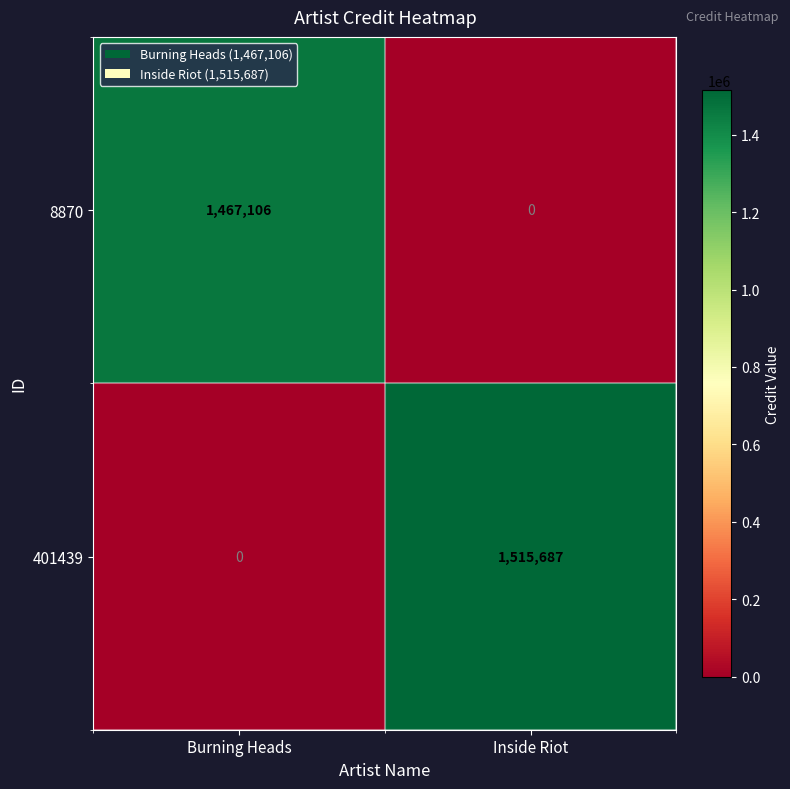

Is it true that 8870 equals 0 at Inside Riot?

True